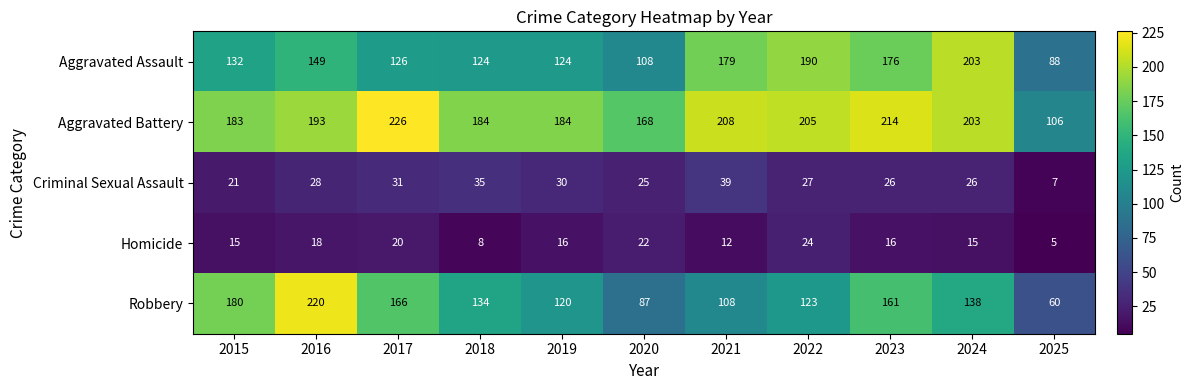

How many series are shown in this chart?

5